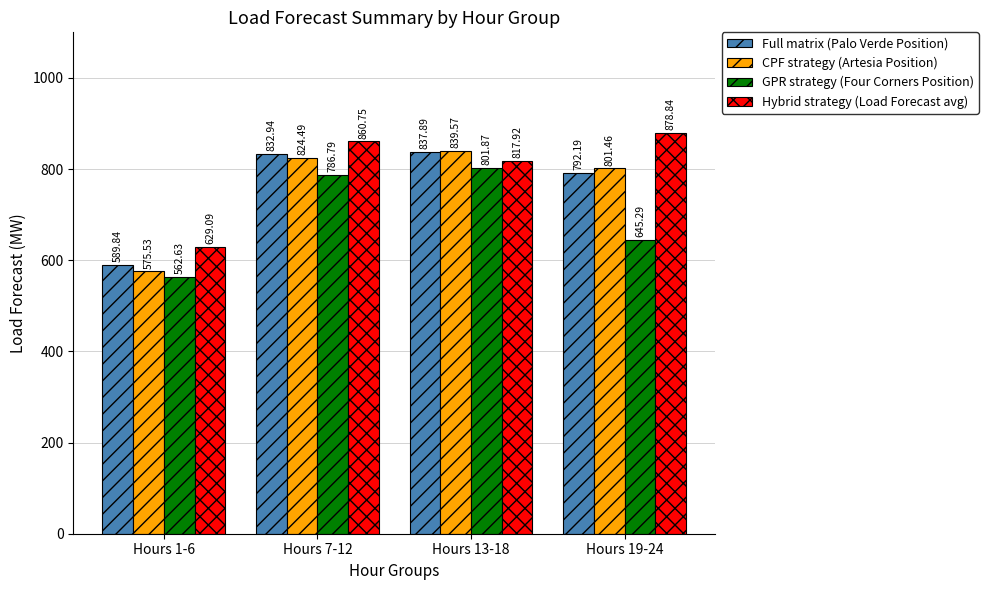

List the series in order of their peak value, lowest first.

GPR strategy (Four Corners Position), Full matrix (Palo Verde Position), CPF strategy (Artesia Position), Hybrid strategy (Load Forecast avg)